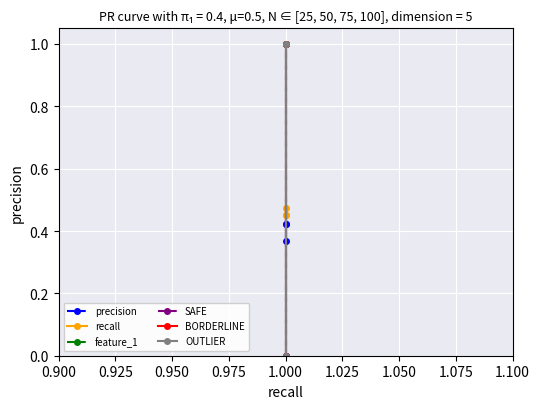

How many SAFE values are between 0 and 1?

3